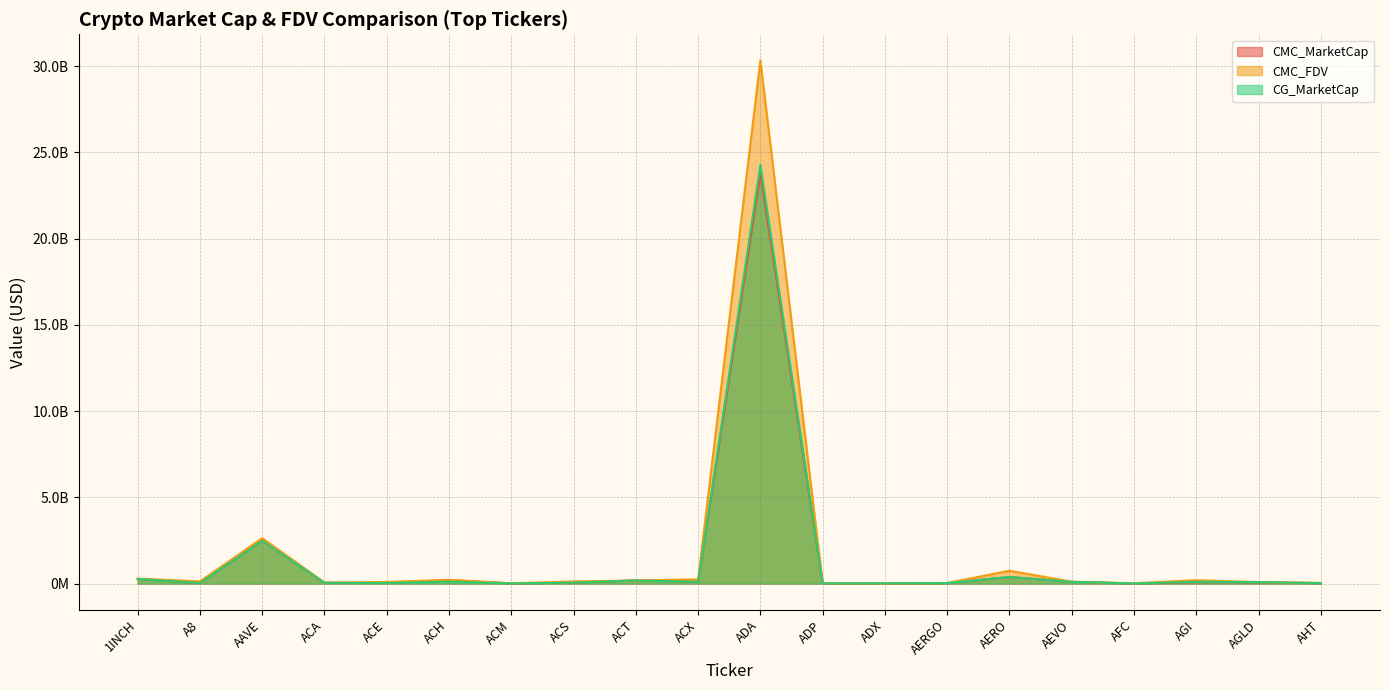

Is it true that CMC_FDV equals 244183635.9 at ACX?

True